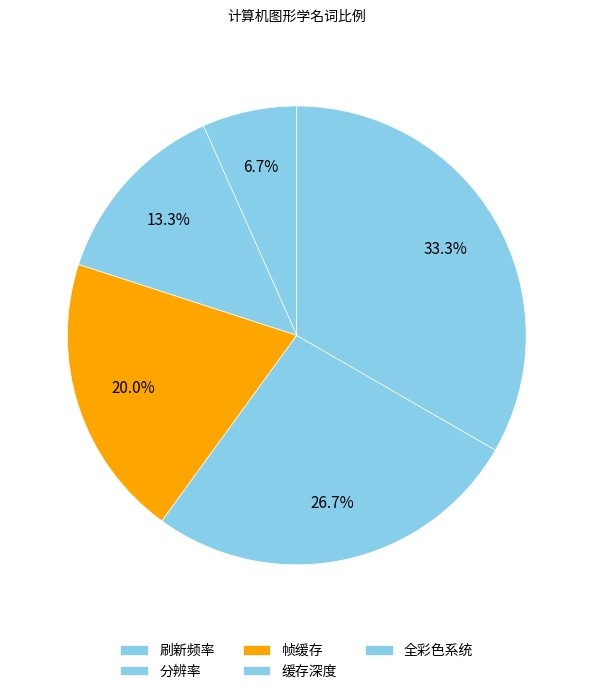

What percentage is the 刷新频率 slice, to the nearest percent?

7%